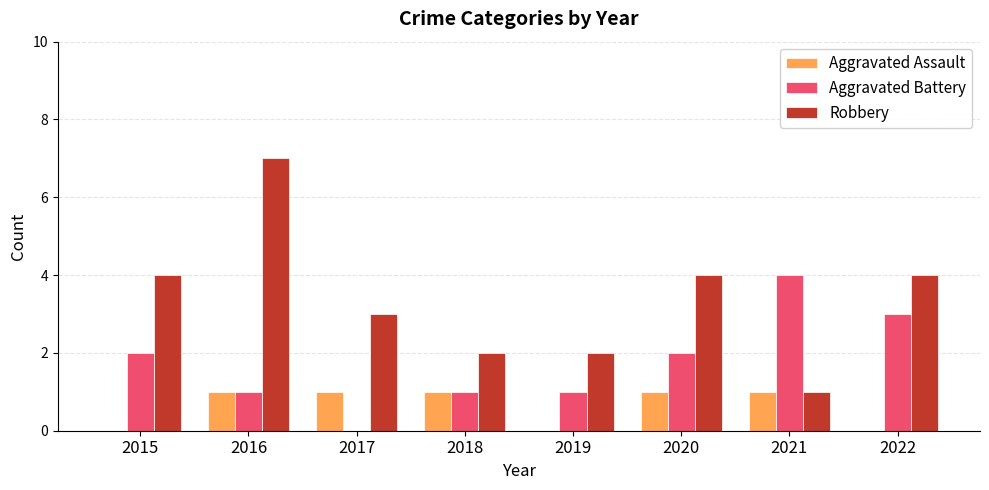

Reading left to right, extract all data points from this chart.

Aggravated Assault: 2015=0	2016=1	2017=1	2018=1	2019=0	2020=1	2021=1	2022=0
Aggravated Battery: 2015=2	2016=1	2017=0	2018=1	2019=1	2020=2	2021=4	2022=3
Robbery: 2015=4	2016=7	2017=3	2018=2	2019=2	2020=4	2021=1	2022=4